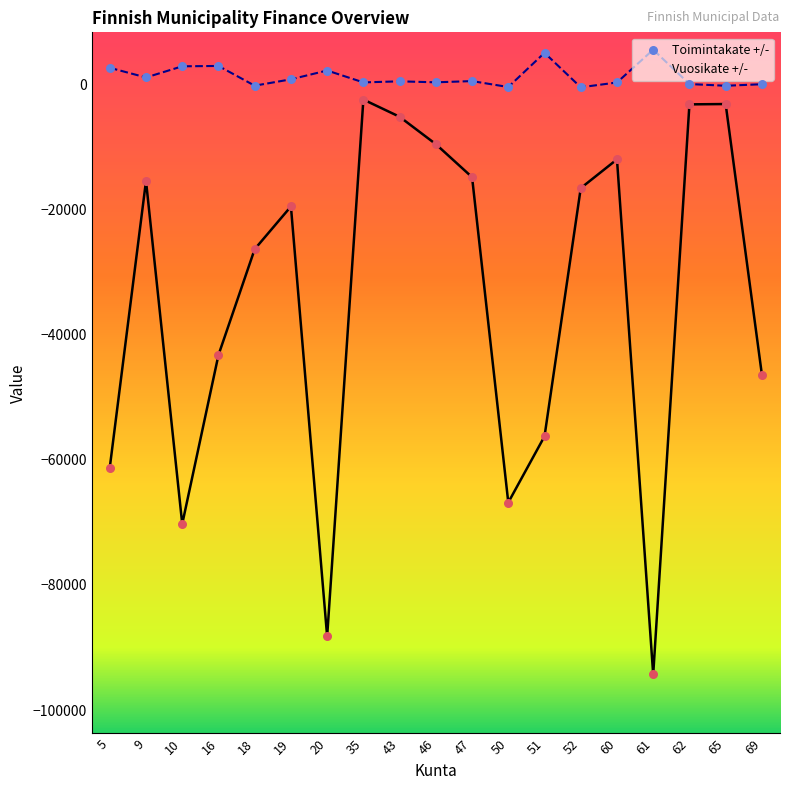

At which category is the sum across all series the highest?

35